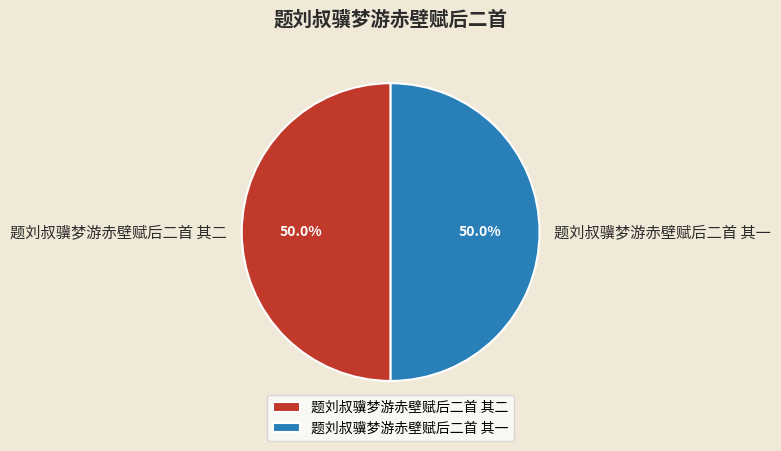

Is the sum of 题刘叔骥梦游赤壁赋后二首 其二 and 题刘叔骥梦游赤壁赋后二首 其一 greater than half?

Yes